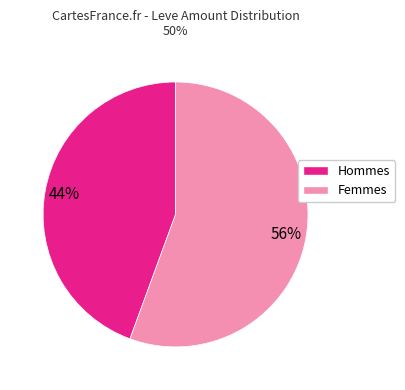

Does any single category account for the majority?

Yes